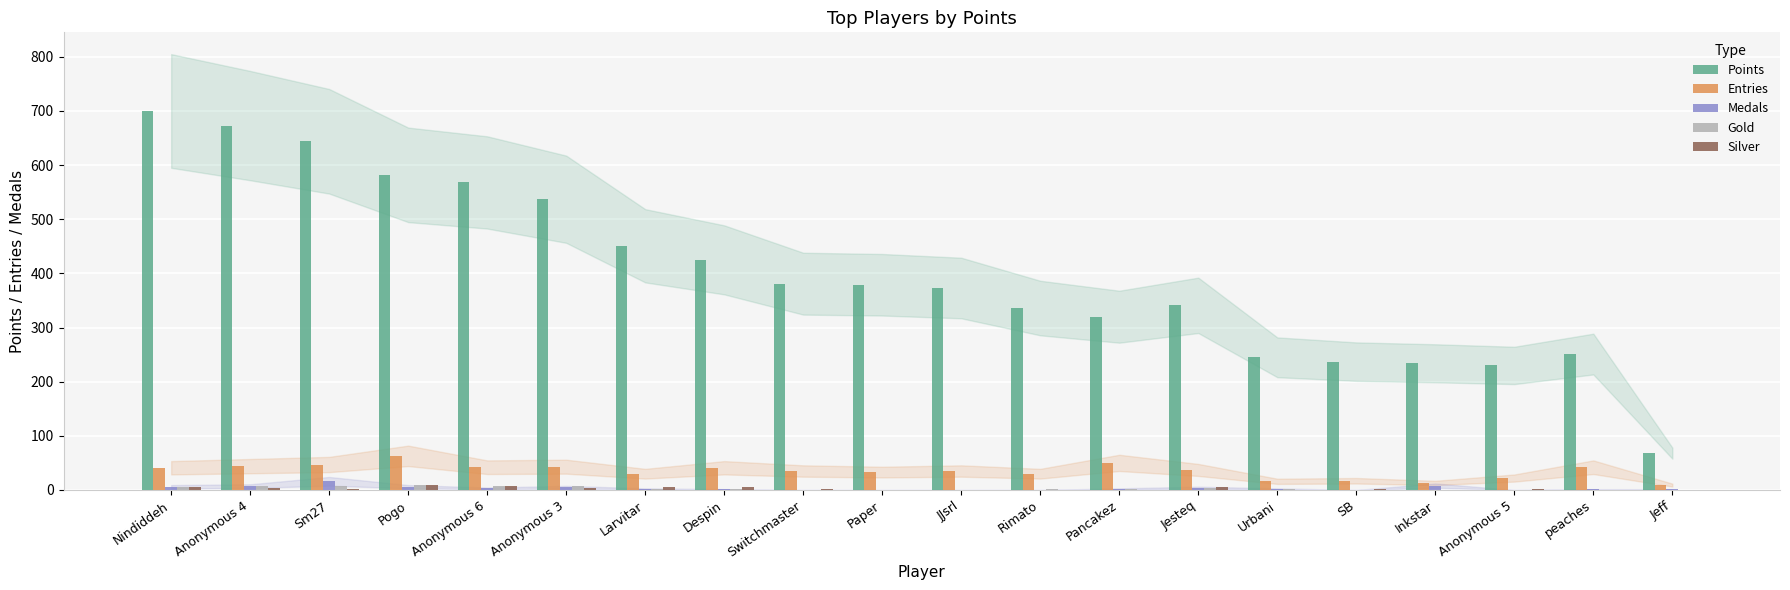

Which series changed the most between Nindiddeh and SB?

Points